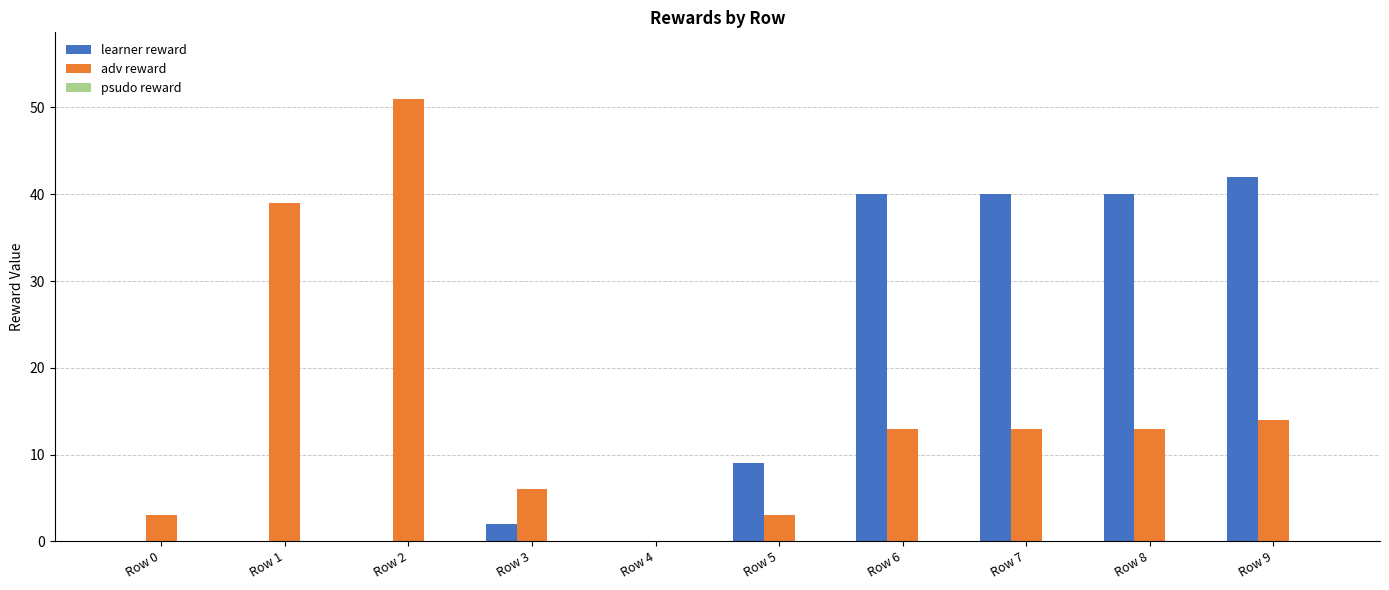

Which series has the widest spread of values?

adv reward